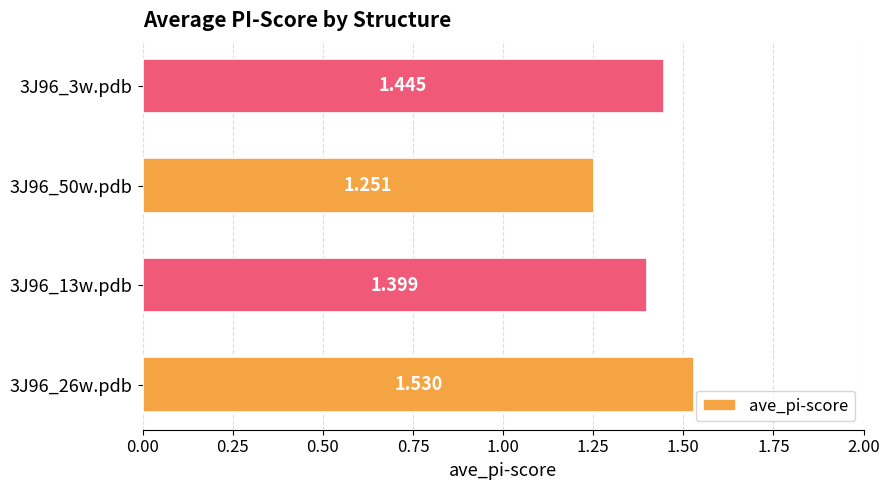

What is the average value?

1.4